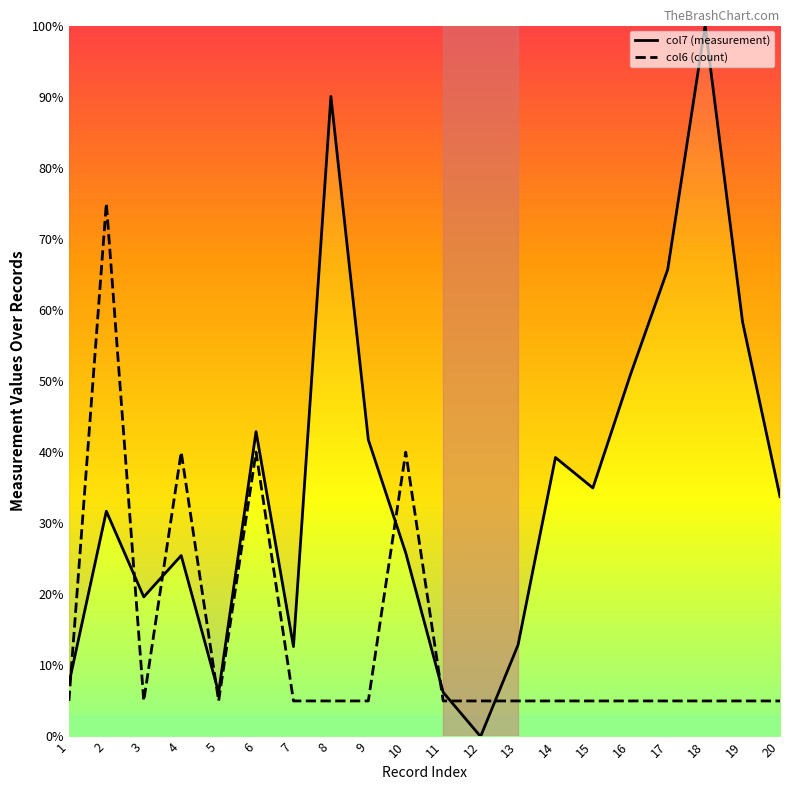

Where is col6 (count) nearest to the value 40?

4